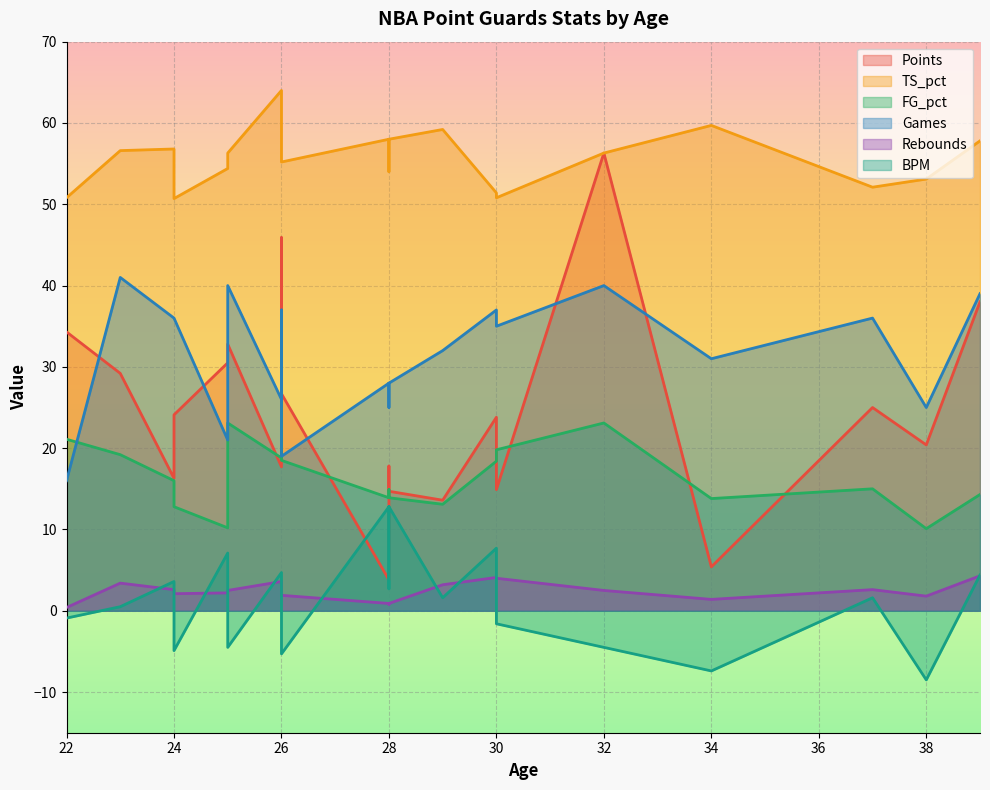

Is it true that Games equals 37.0 at 30?

True